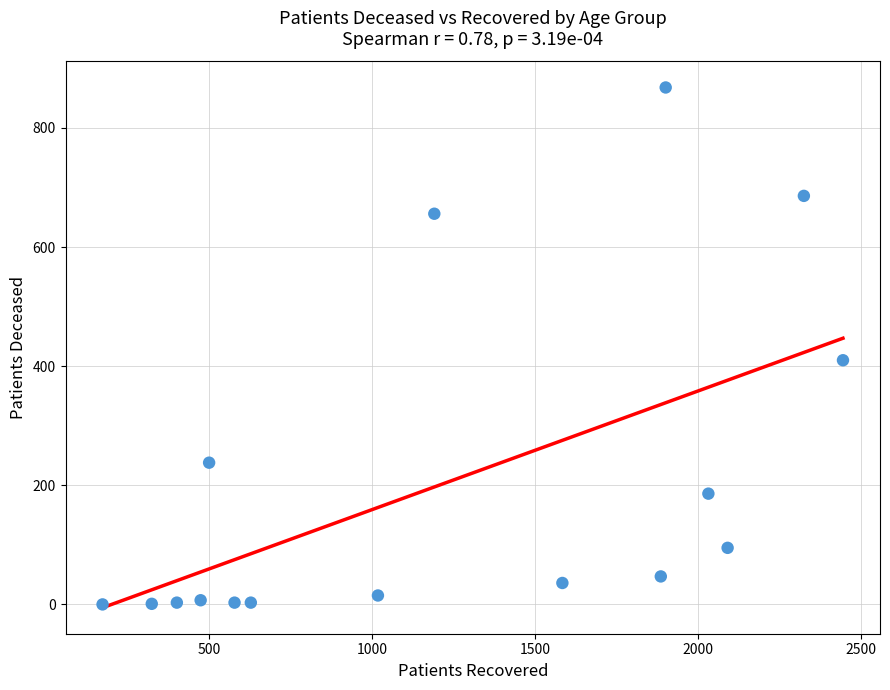

What is the range of X values (max minus min)?

2272